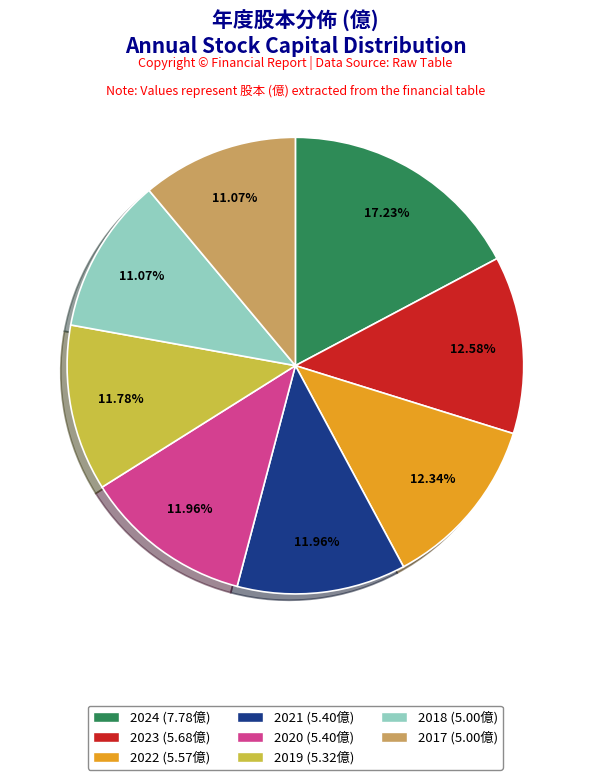

Count the number of slices in the pie.

8